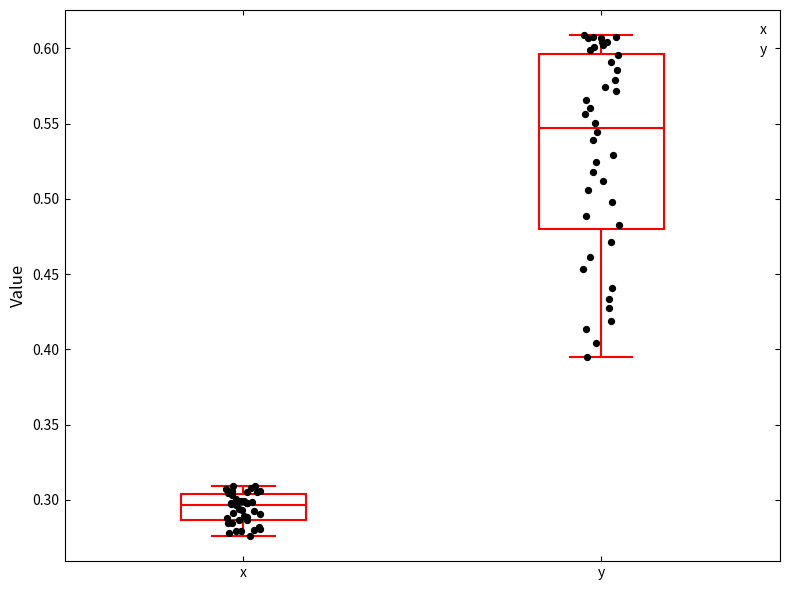

Reading left to right, transcribe this box plot: for each box, give where its median line is, the range the box spans, and where its two whiskers end, as read against the y-axis. The values are not printed on the chart, so give them approximately, as read against the axis.

x: median 0.295, box 0.285 to 0.305, whiskers 0.275 to 0.310
y: median 0.545, box 0.480 to 0.595, whiskers 0.395 to 0.610